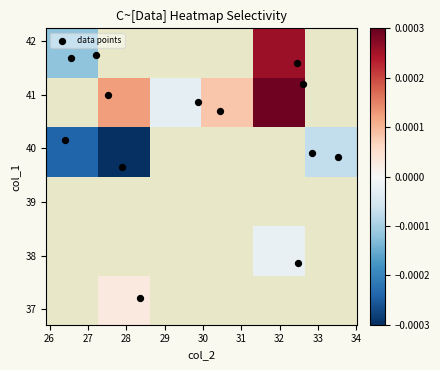

Which has a higher value, 47 or 21?

47